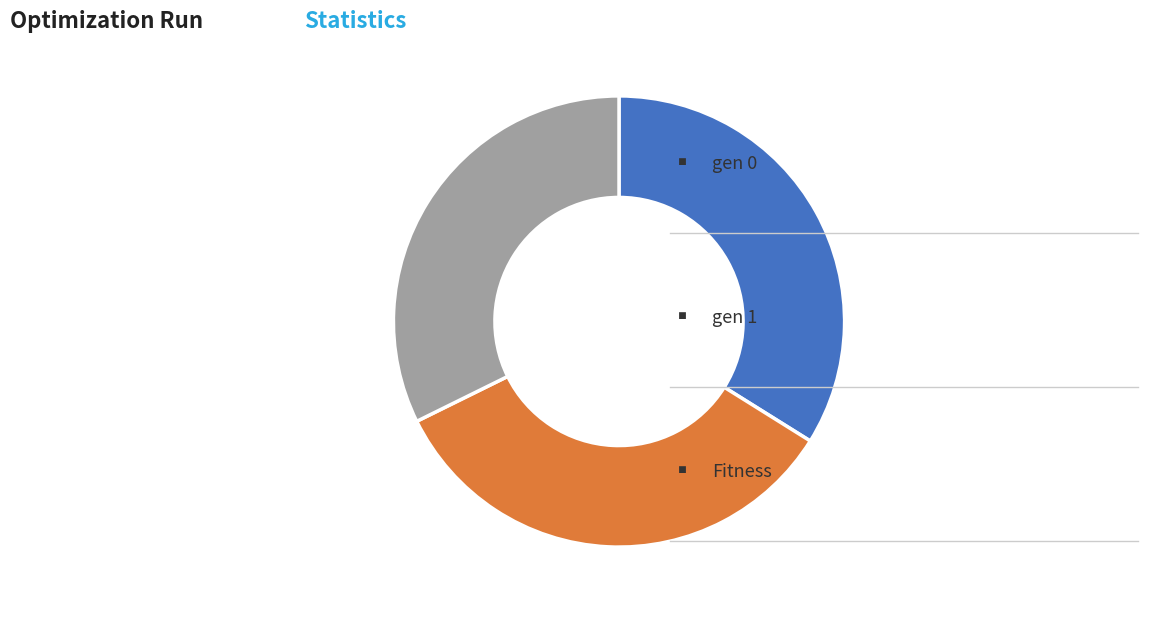

Count the number of slices in the pie.

3